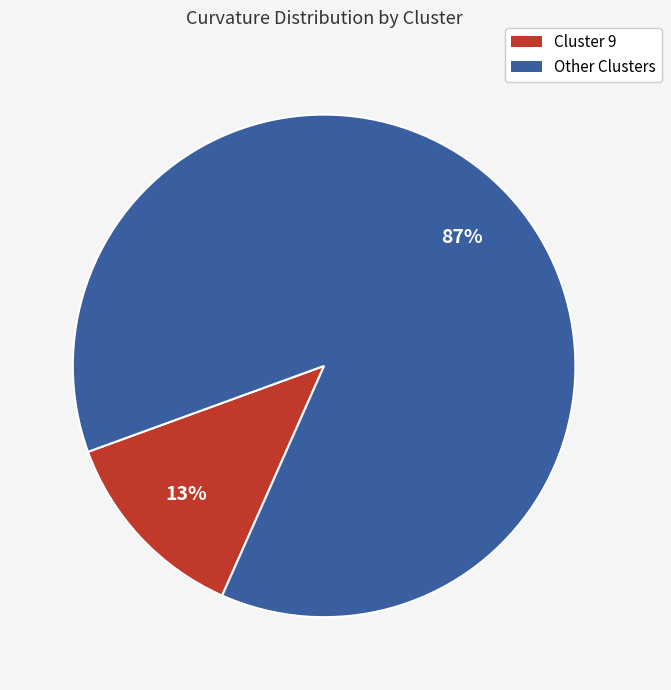

Do Cluster 9 and Other Clusters together represent more than half of the pie?

Yes